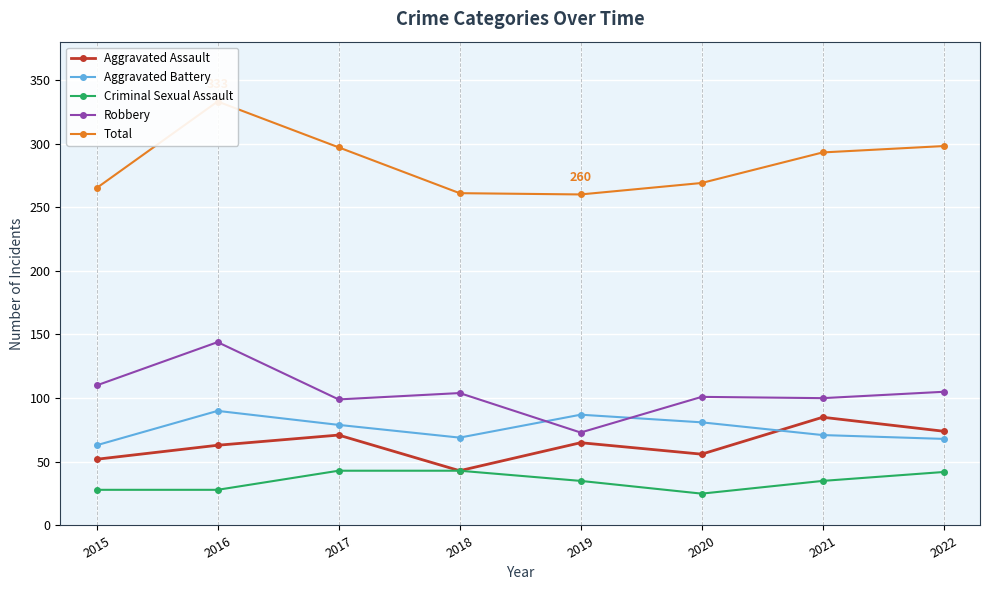

True or false: Robbery has more than 1 points higher than both neighbors.

True